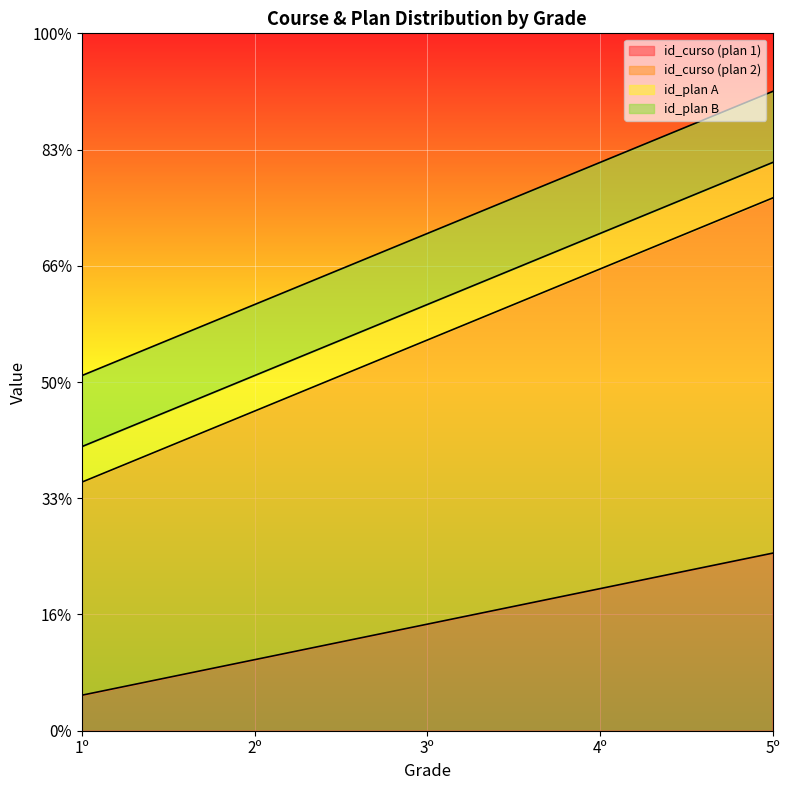

Which has a higher value, 1º or 5º?

5º